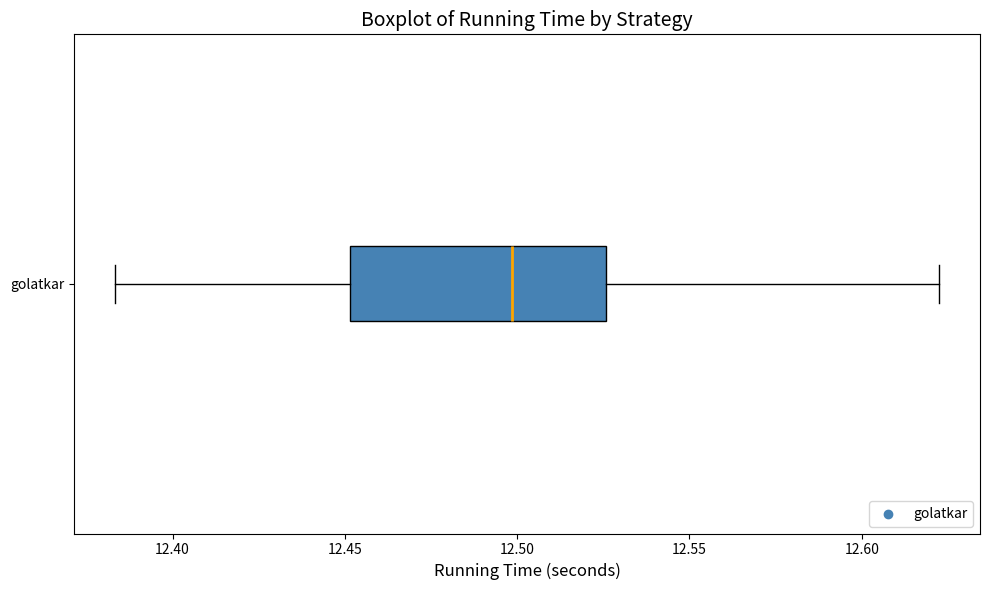

Transcribe this box plot: give where the median line is, the range the box spans, and where the two whiskers end, as read against the x-axis. The values are not printed on the chart, so give them approximately, as read against the axis.

median 12.500, box 12.450 to 12.525, whiskers 12.385 to 12.620